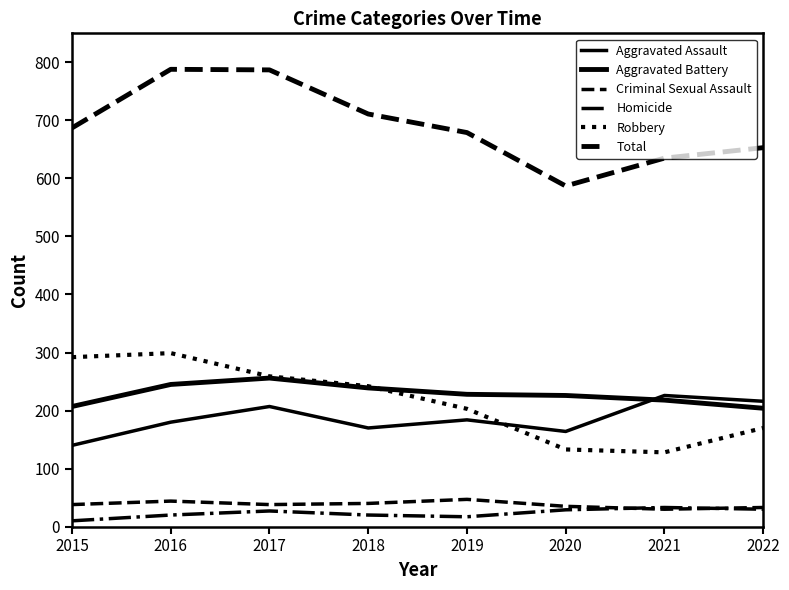

How many data points in Homicide are less than 27?

4